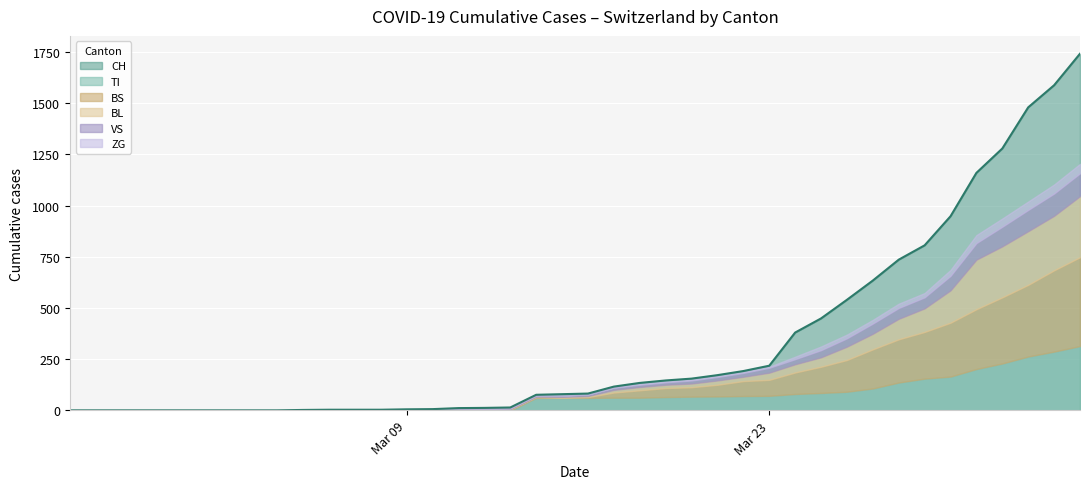

How many distinct data groups are displayed?

6